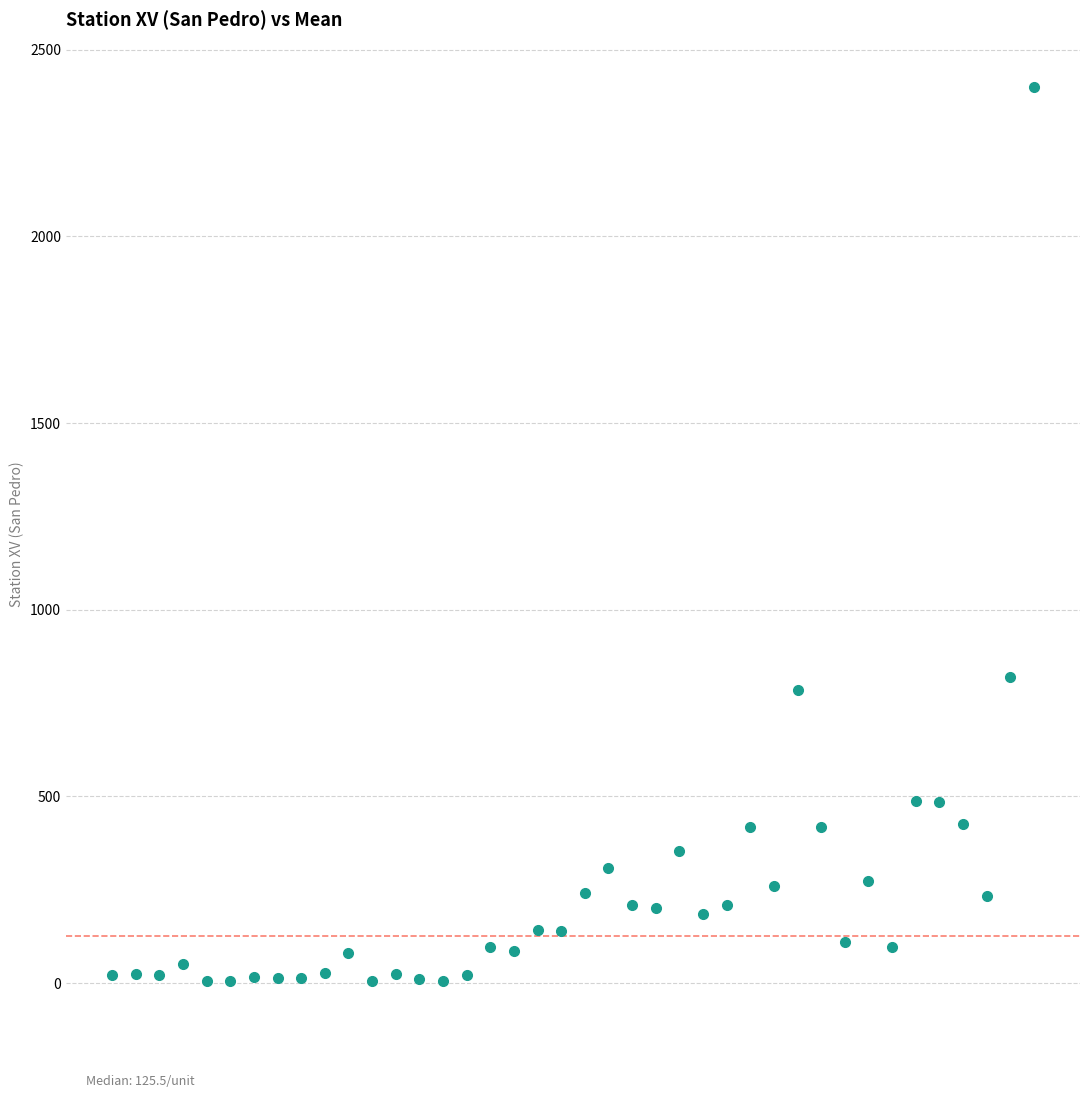

What Y value in the scatter plot is closest to 1202?

820.0